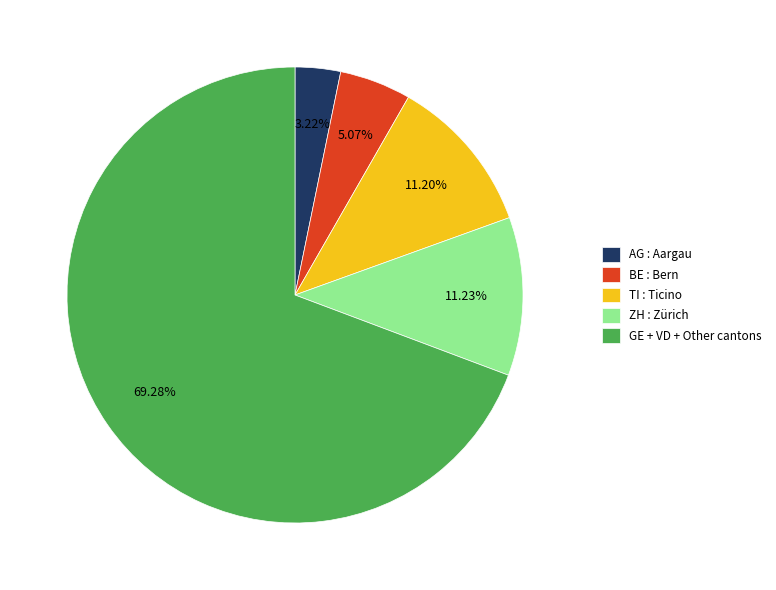

What is the smallest slice in the pie chart?

AG : Aargau